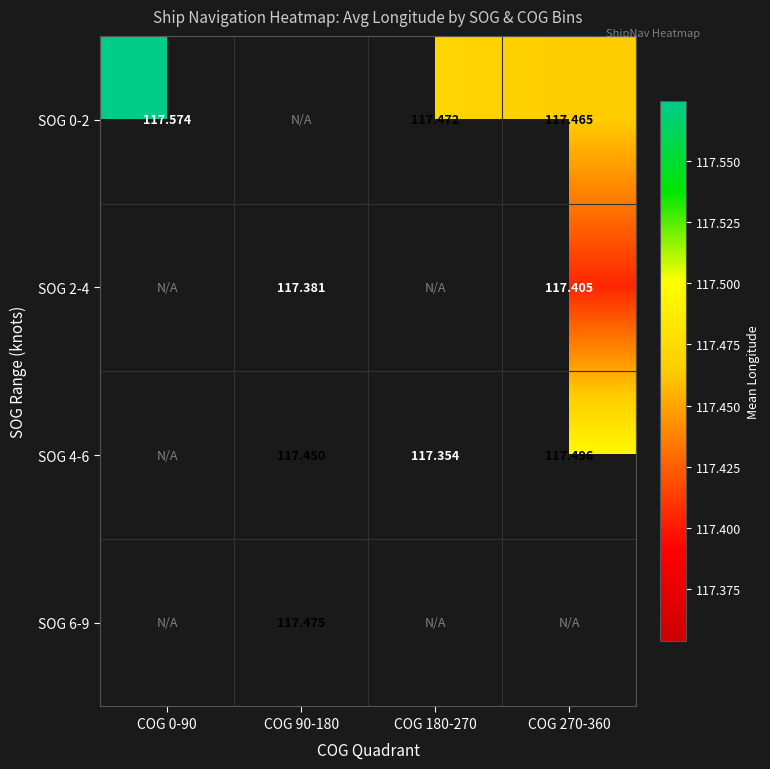

Is the value of SOG 2-4 at COG 270-360 greater than the value of SOG 4-6 at COG 180-270?

Yes